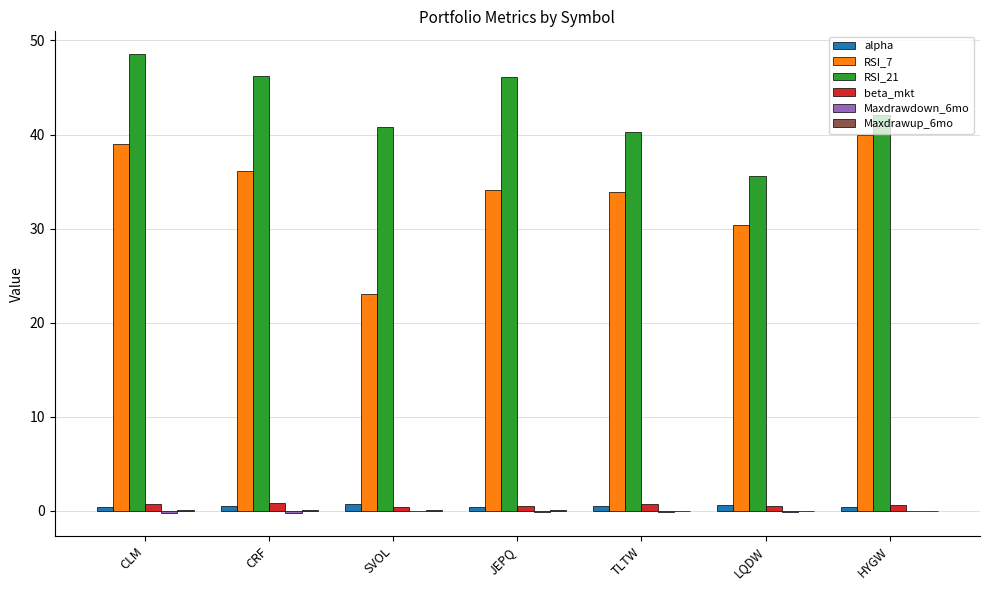

Is it true that RSI_7 equals 10.6 at JEPQ?

False